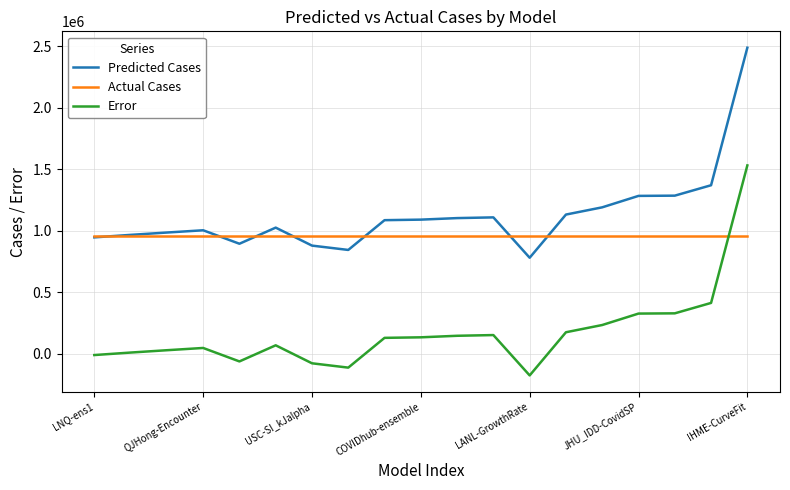

After their last crossing, which series has the higher values: Actual Cases or Error?

Error